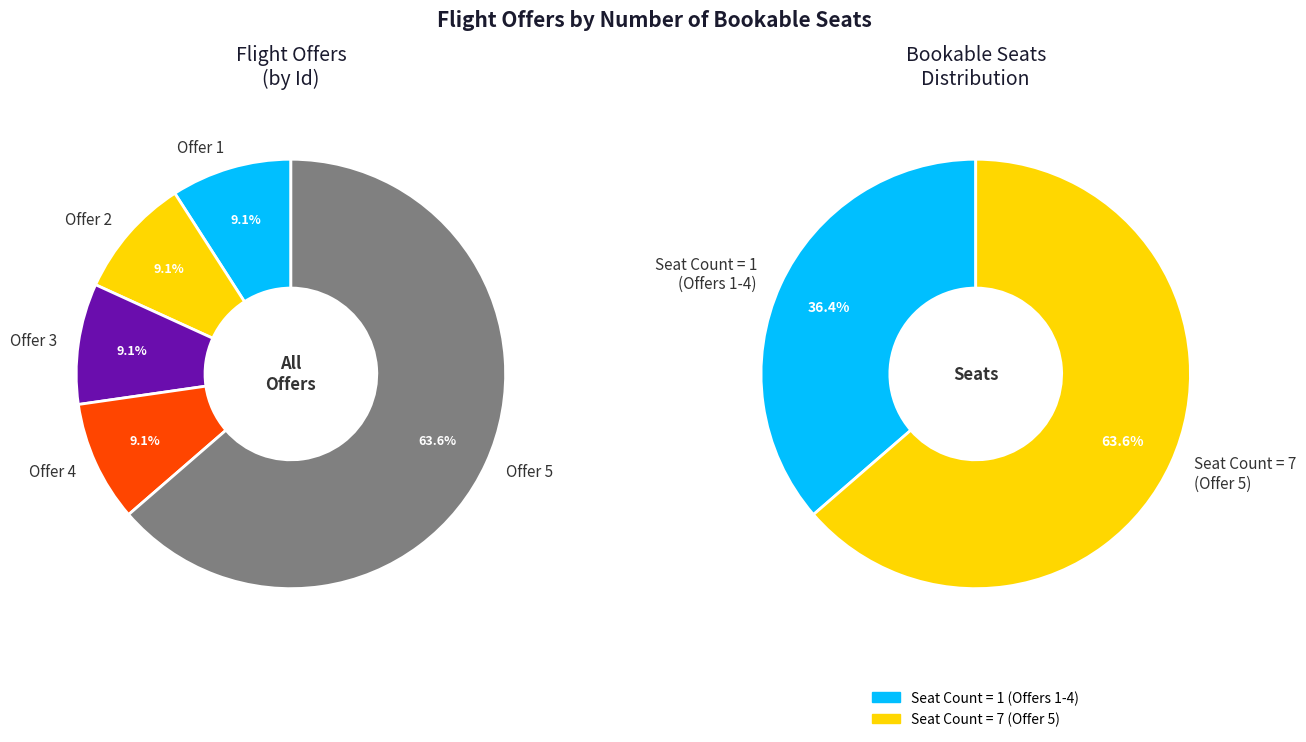

What is the ratio of the value at 2 to the value at 4?

1.0